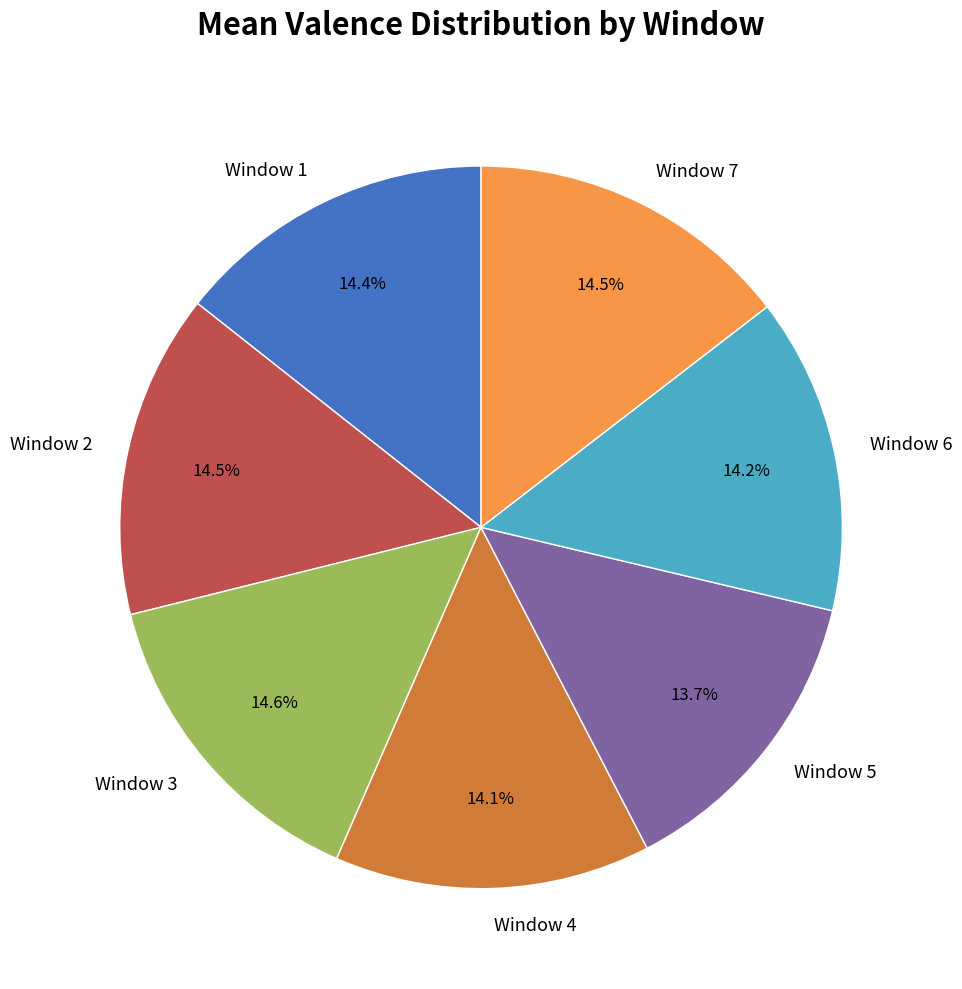

What is the ratio of the value at Window 7 to the value at Window 1?

1.0